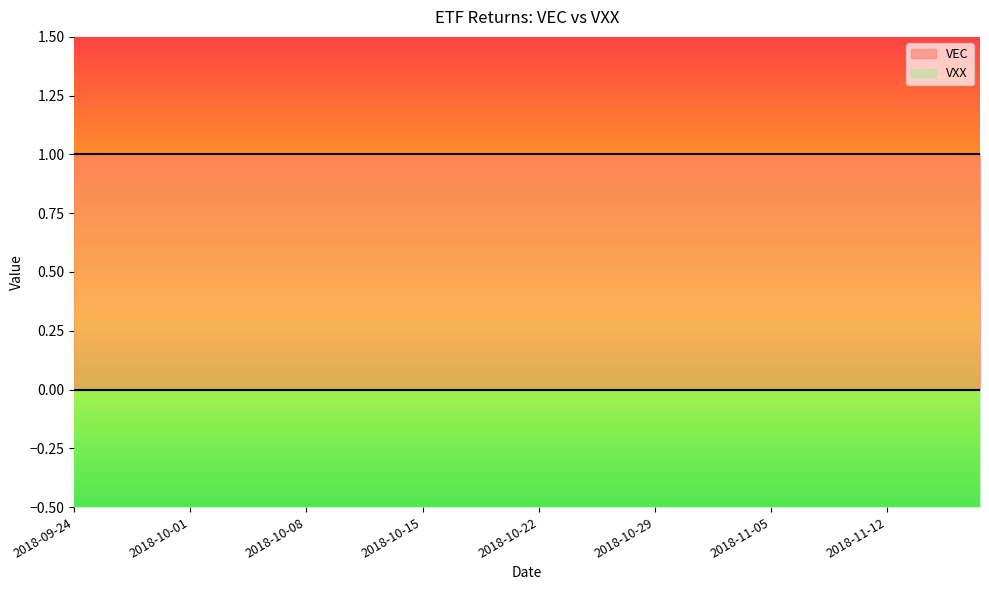

How many lines are shown in the chart?

2